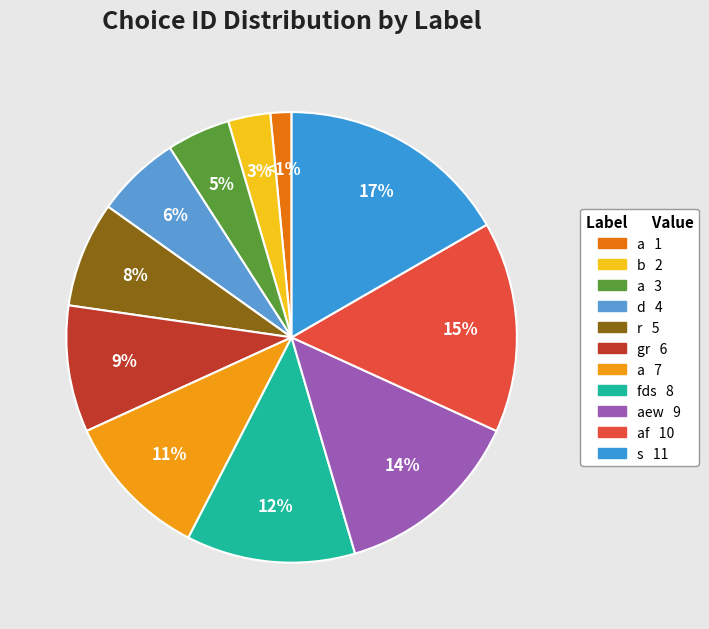

What is the ratio of the value at aew to the value at s?

0.8